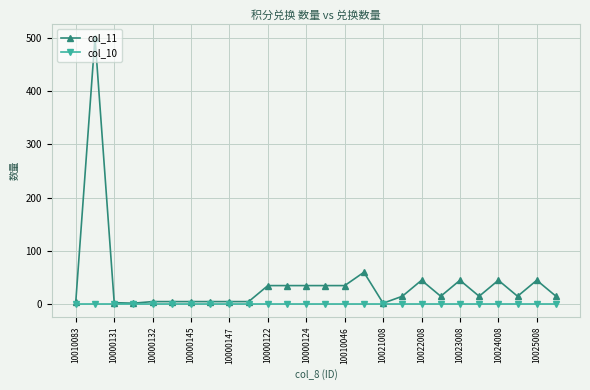

Rank the series by their maximum value, from lowest to highest.

col_10, col_11